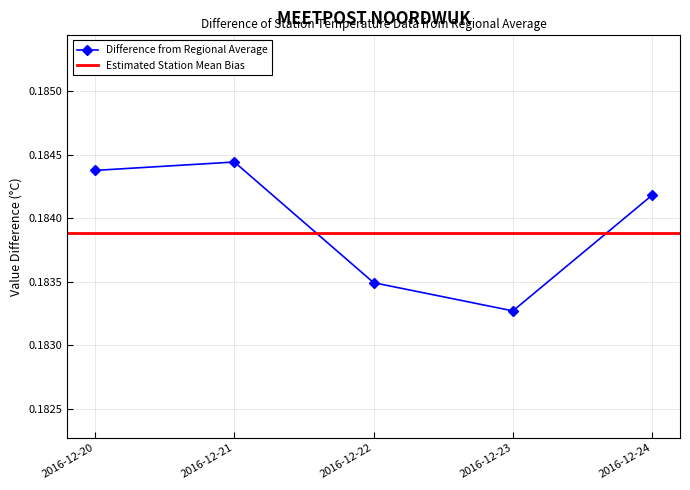

What is the value of the 1st point from the left?

0.2